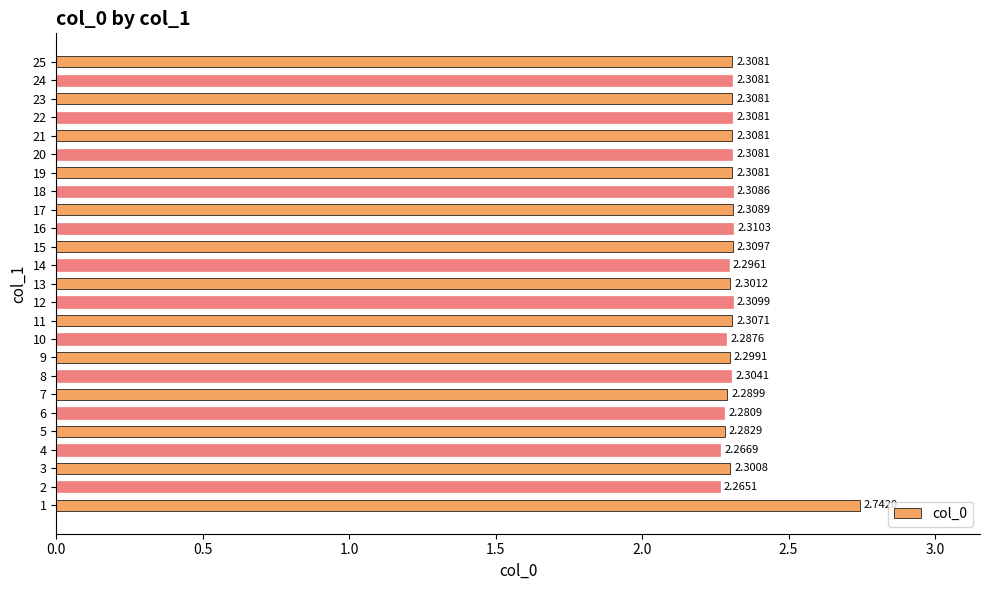

Which has a higher value, 15 or 8?

15